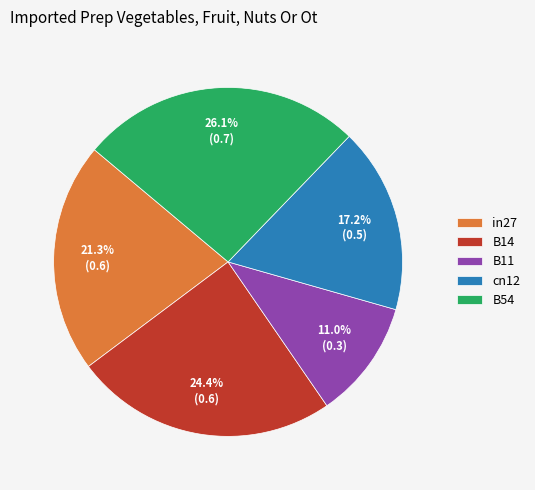

Is there a majority slice in this chart?

No